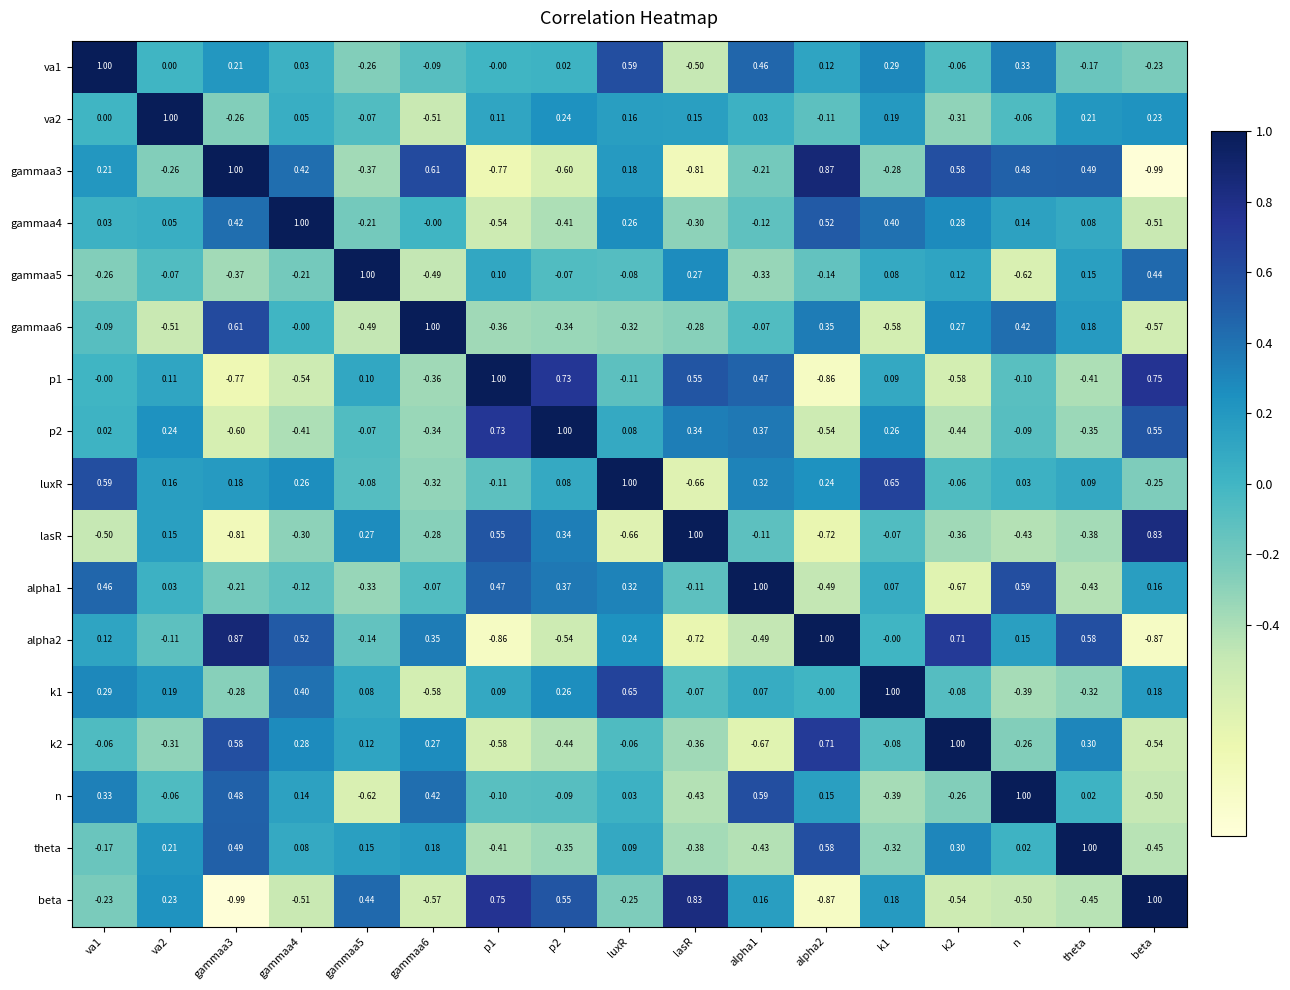

What is the spread (max minus min) of values at p2?

1.6